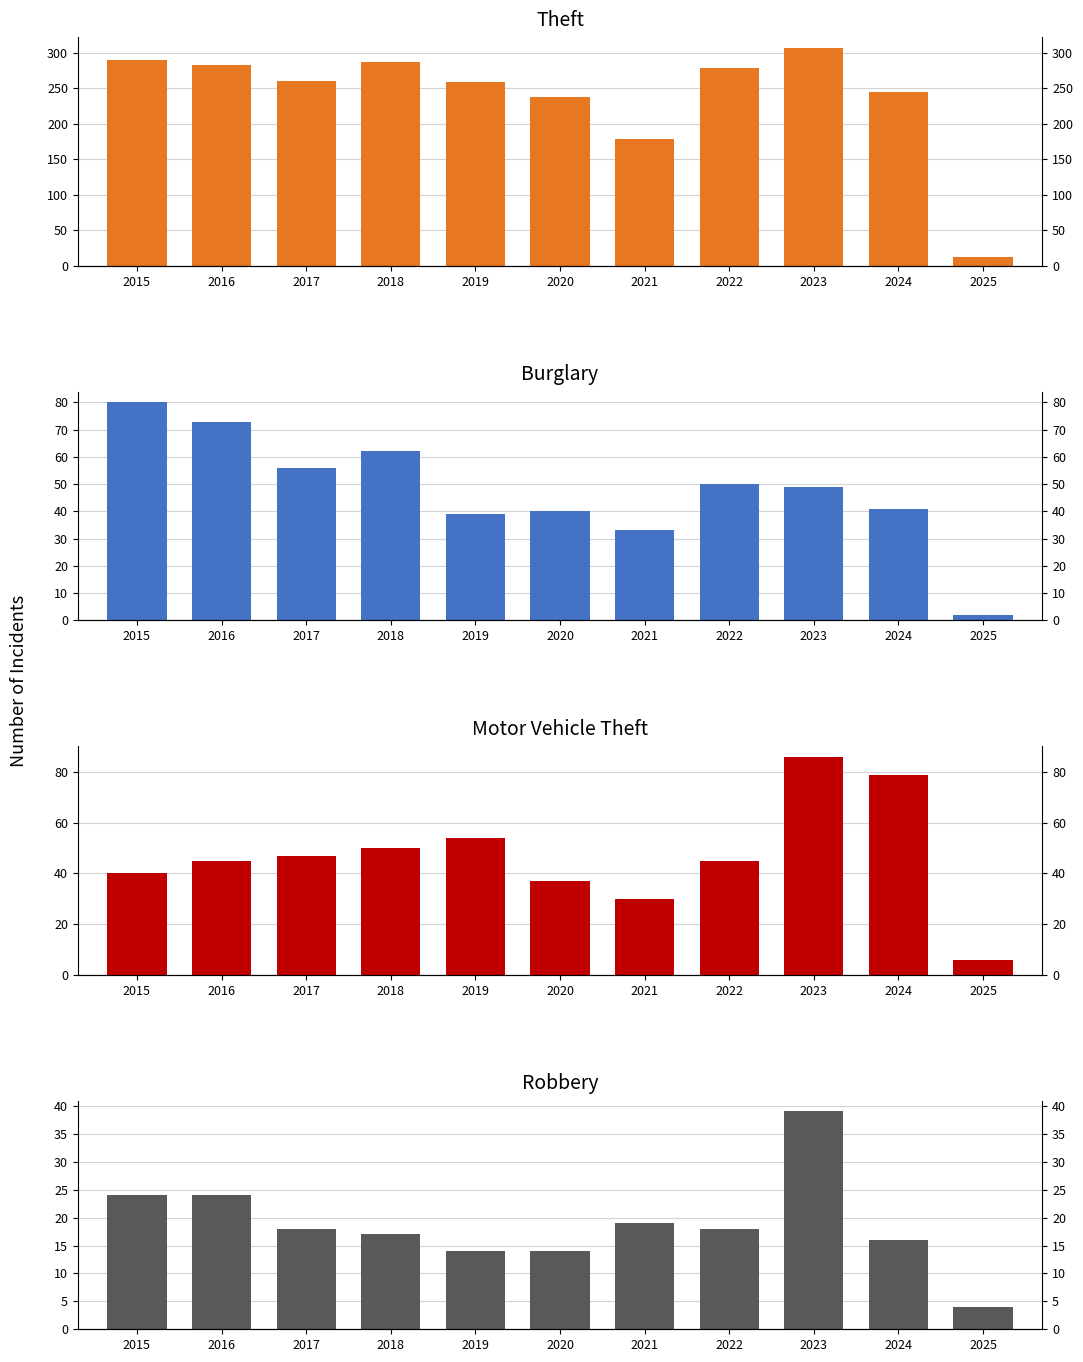

The value of Motor Vehicle Theft at 2020 is 37. True or false?

True